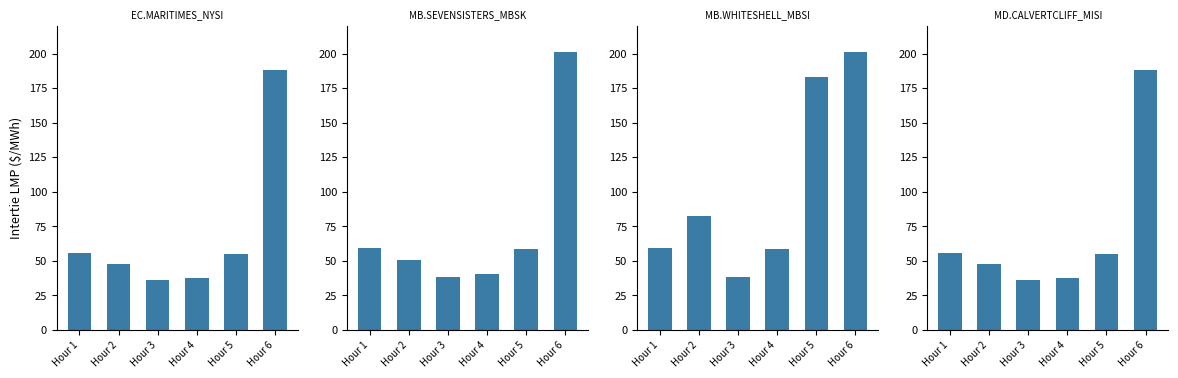

Rank the series by their maximum value, from lowest to highest.

EC.MARITIMES_NYSI, MD.CALVERTCLIFF_MISI, MB.SEVENSISTERS_MBSK, MB.WHITESHELL_MBSI